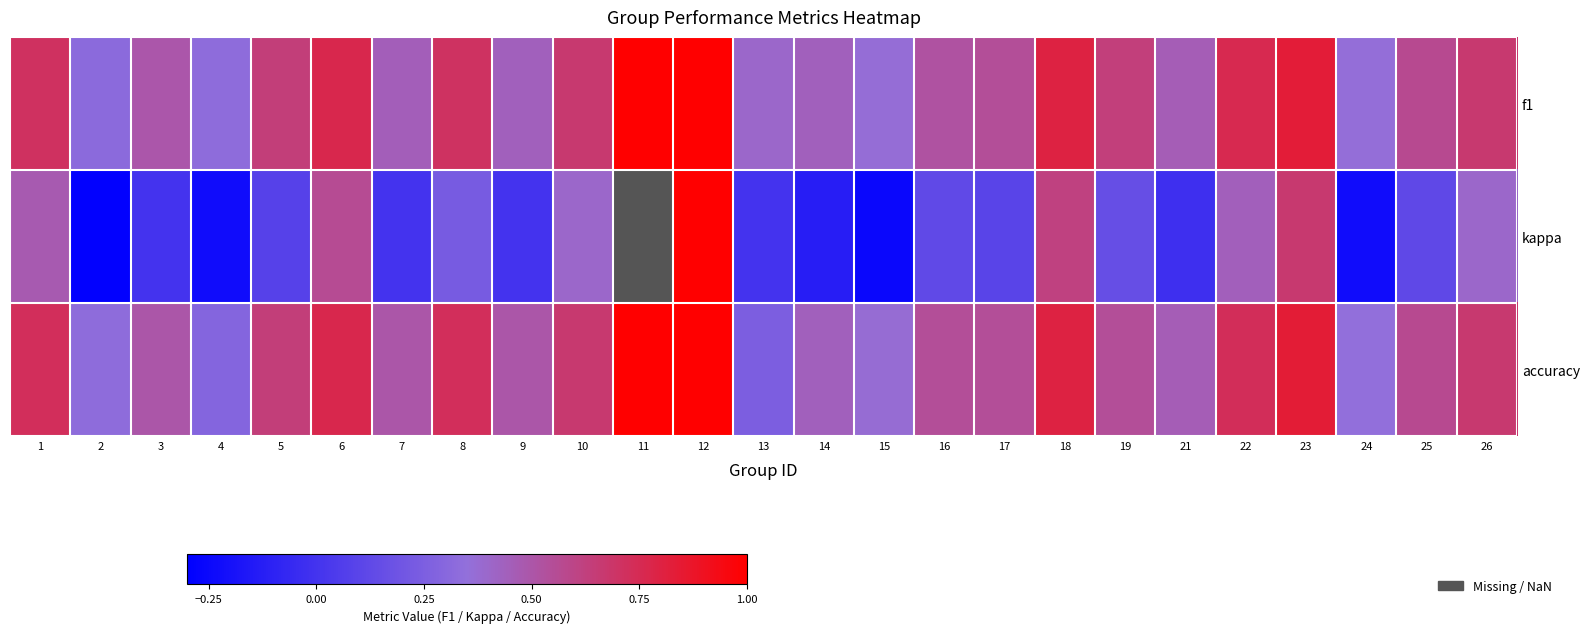

At which label does kappa reach its peak?

12